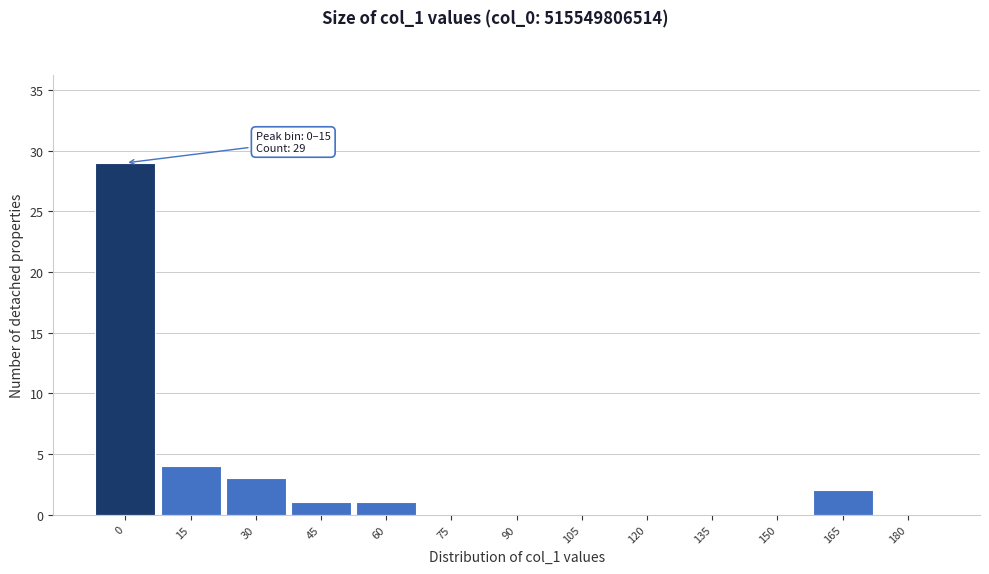

Reading left to right, list all the values displayed in this chart.

0=29	15=4	30=3	45=1	60=1	75=0	90=0	105=0	120=0	135=0	150=0	165=2	180=0